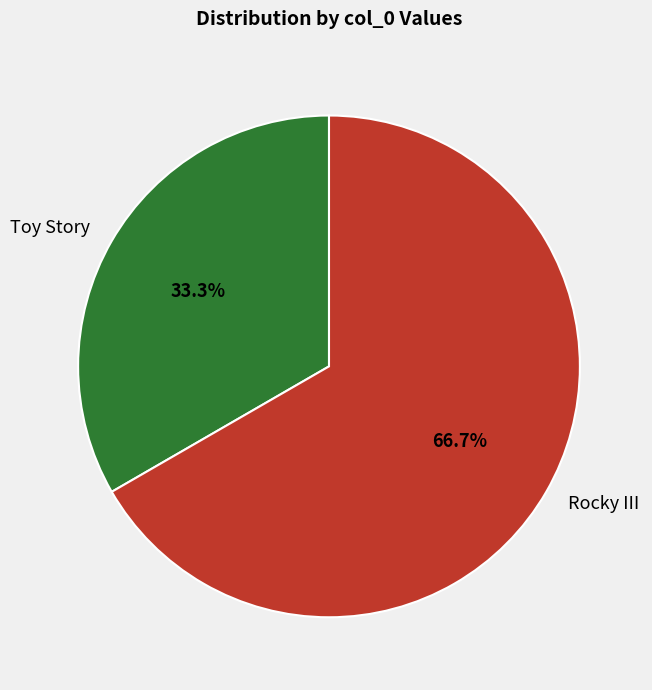

What is the largest slice in the pie chart?

Rocky III